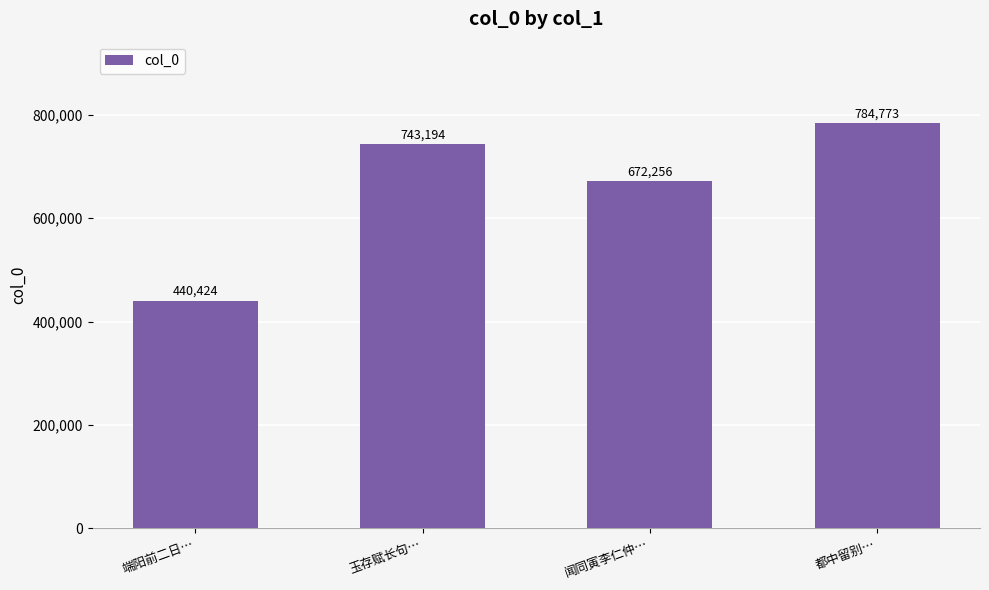

What is the difference between the second highest and minimum values?

302770